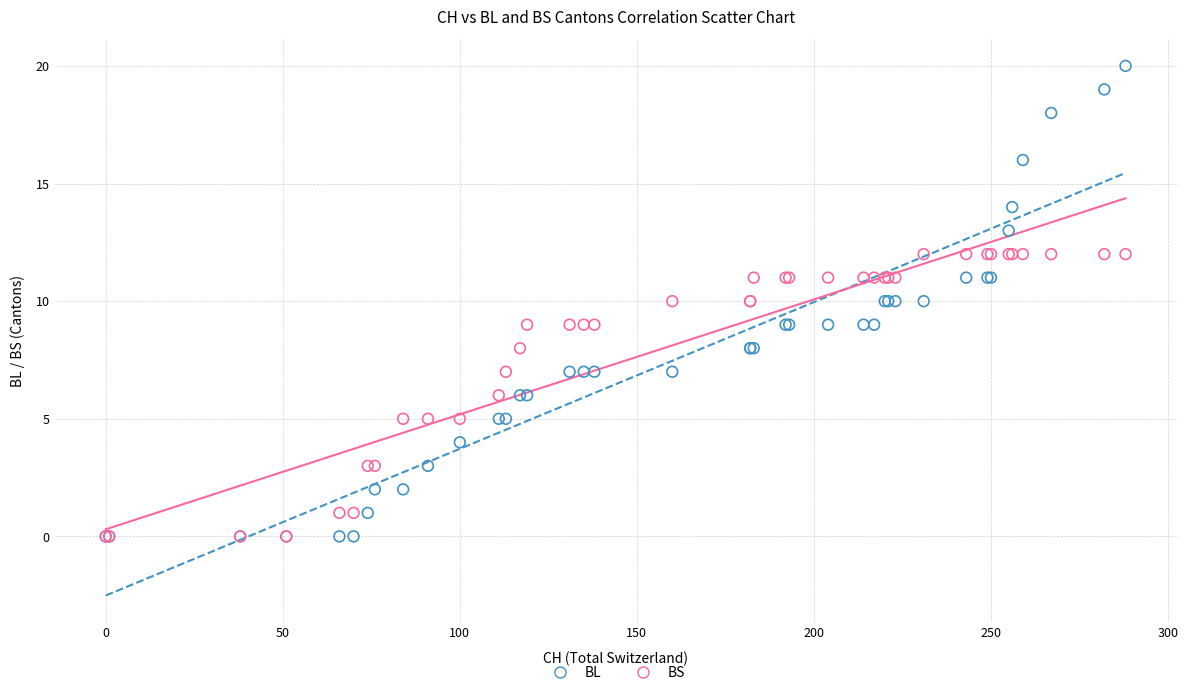

Which series has the largest Y range (max minus min)?

BL